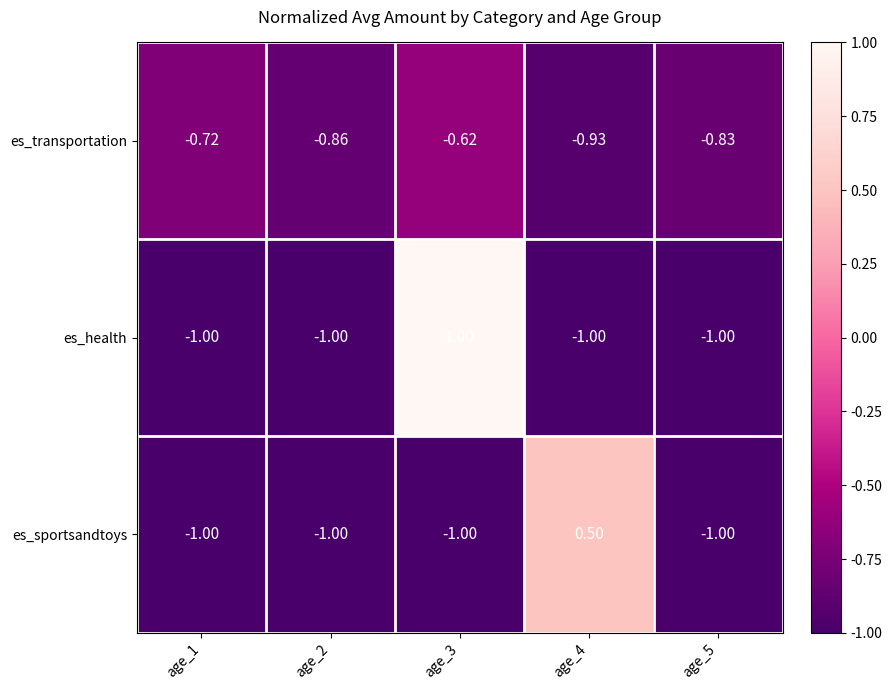

List the series in order of their overall mean, lowest first.

es_transportation, es_sportsandtoys, es_health